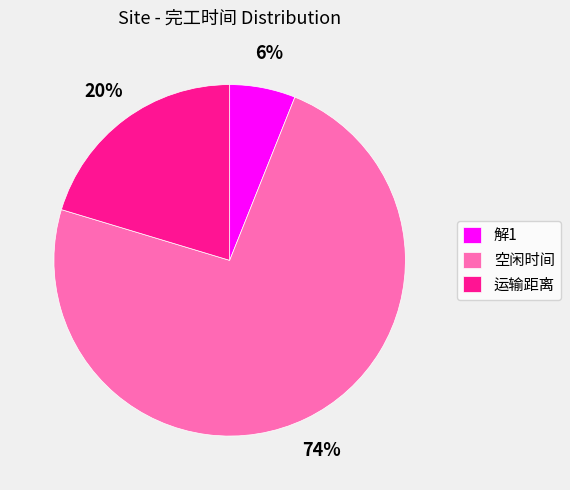

Is it true that 空闲时间 is 80% of the pie?

False